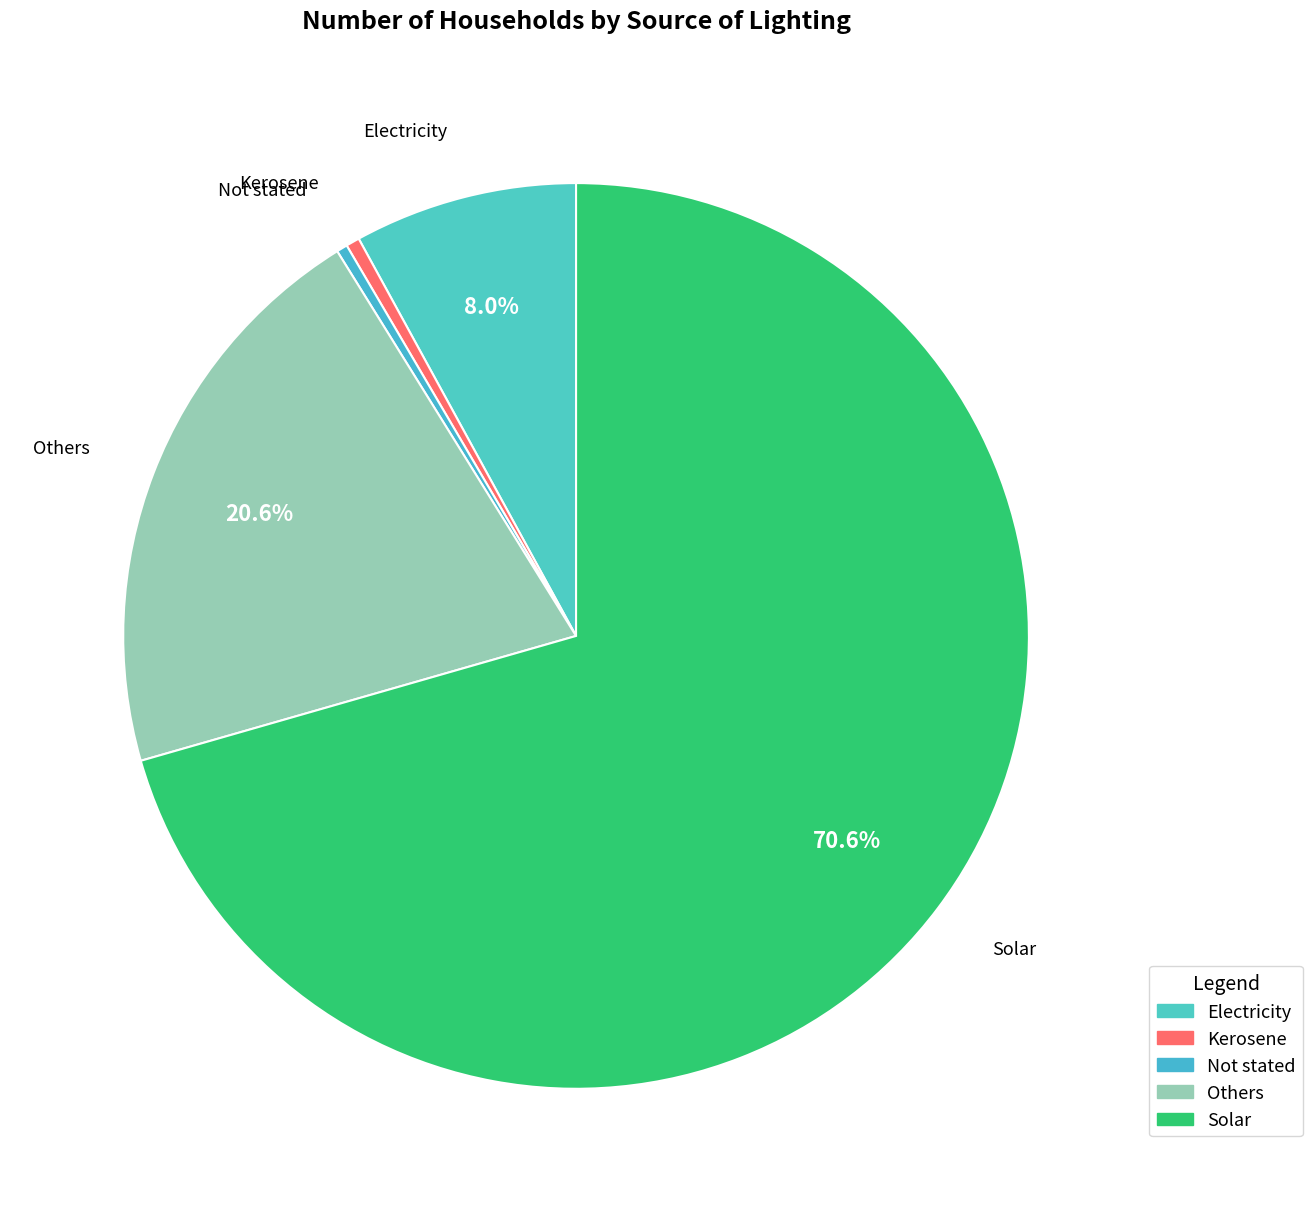

Is the sum of Others and Kerosene greater than half?

No